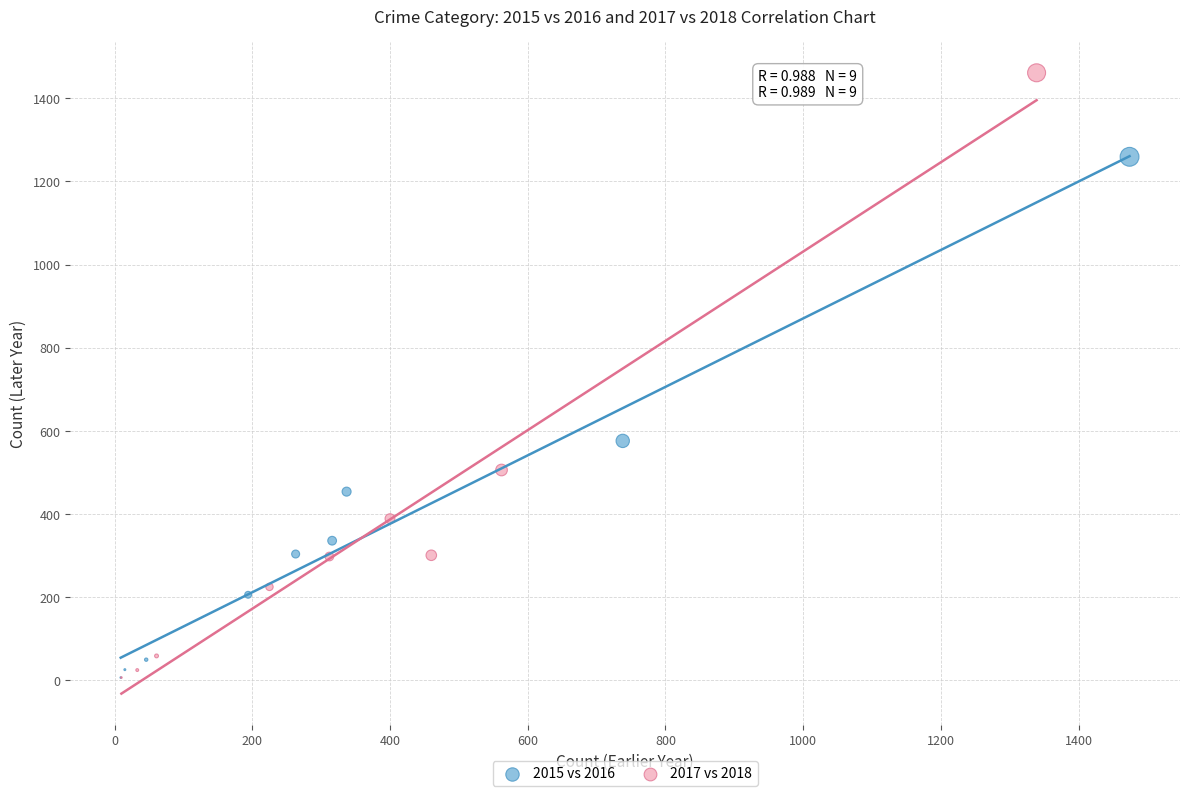

Which series reaches the maximum Y coordinate?

2017 vs 2018